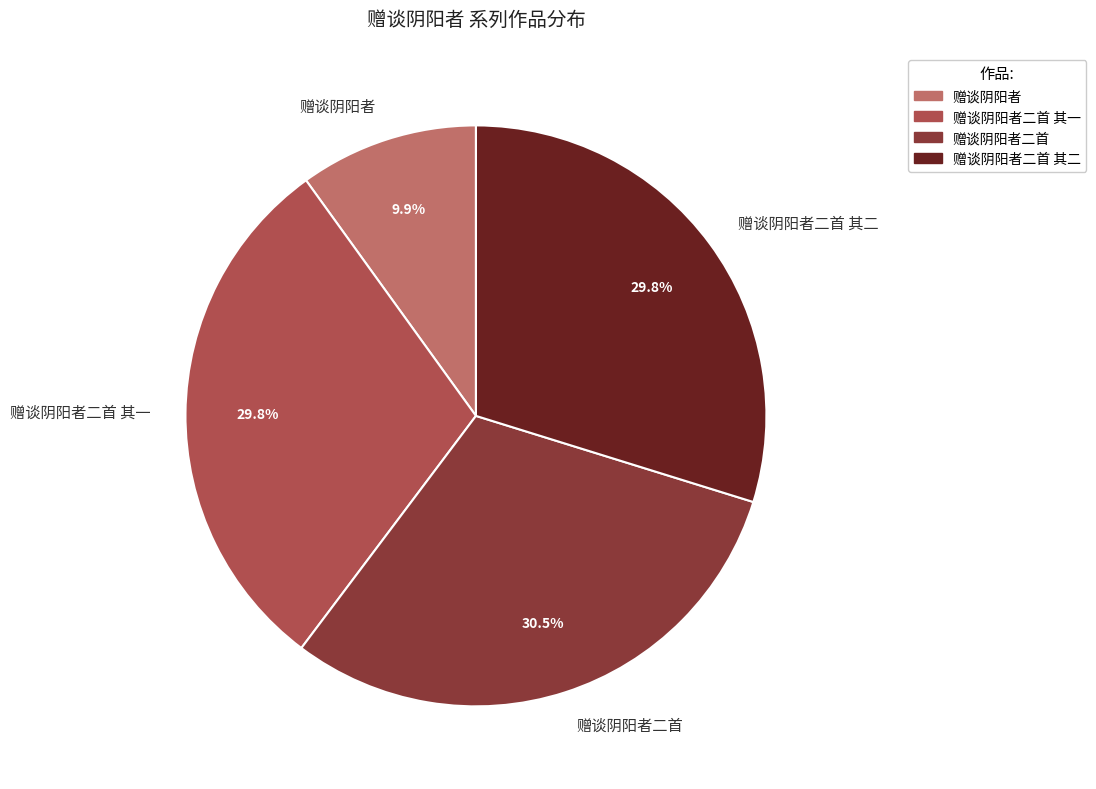

Does 赠谈阴阳者二首 account for over 50% of the chart?

No